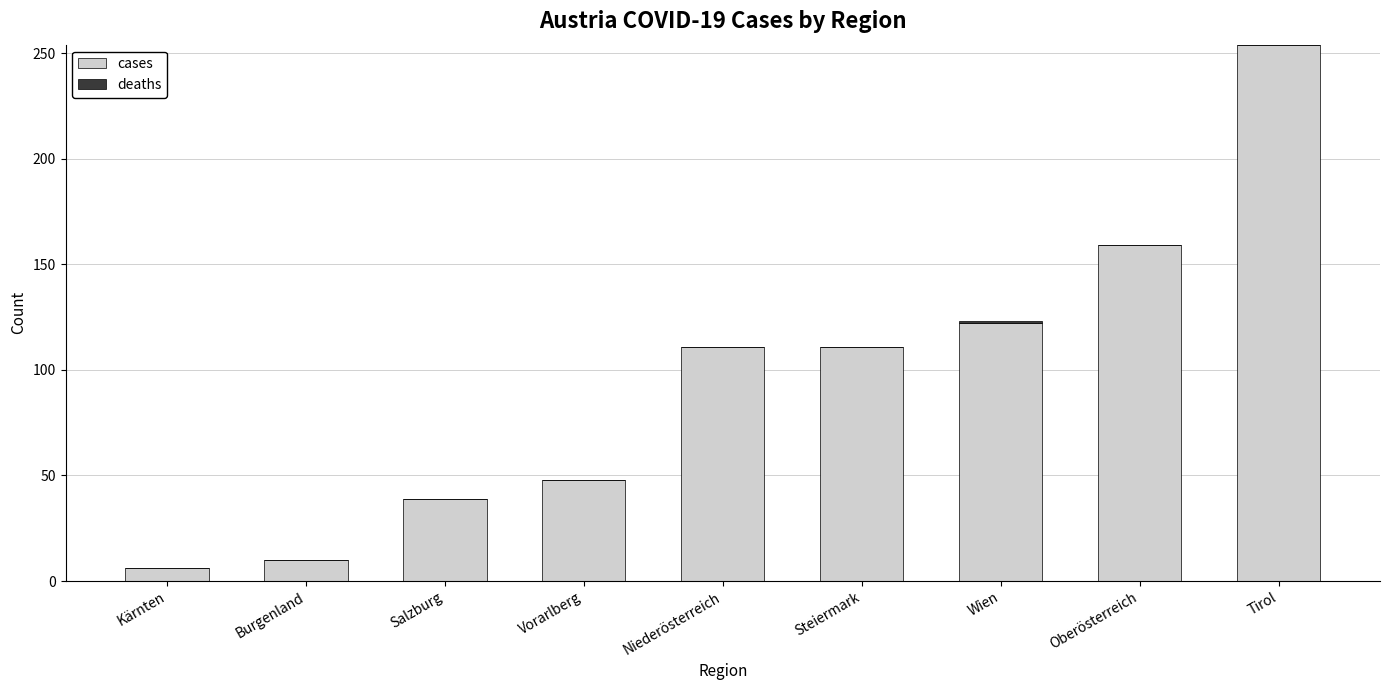

Where is cases nearest to the value 130?

Wien